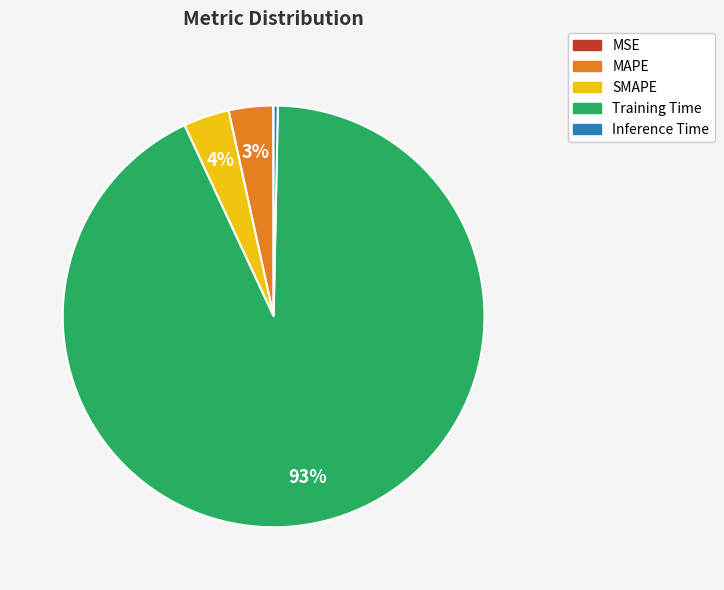

What percentage is the MAPE slice, to the nearest percent?

3%